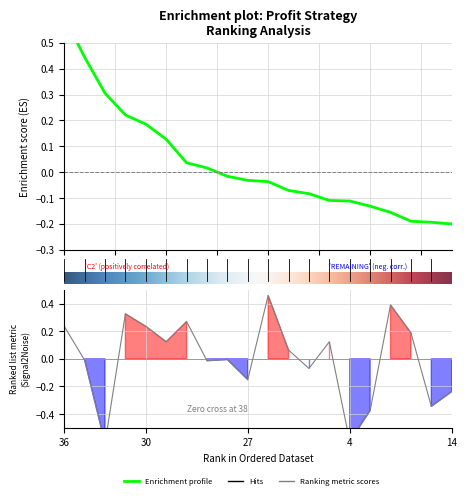

True or false: the data shows -0.0 at 17.

True